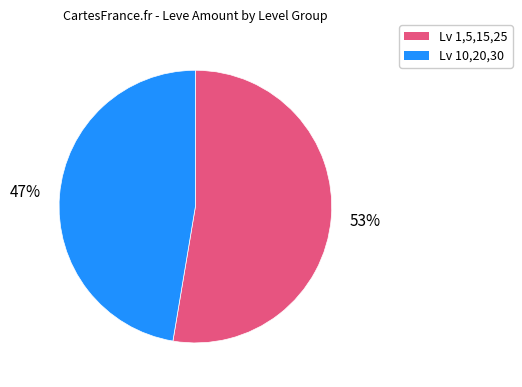

To the nearest percent, what is the average slice percentage?

50%